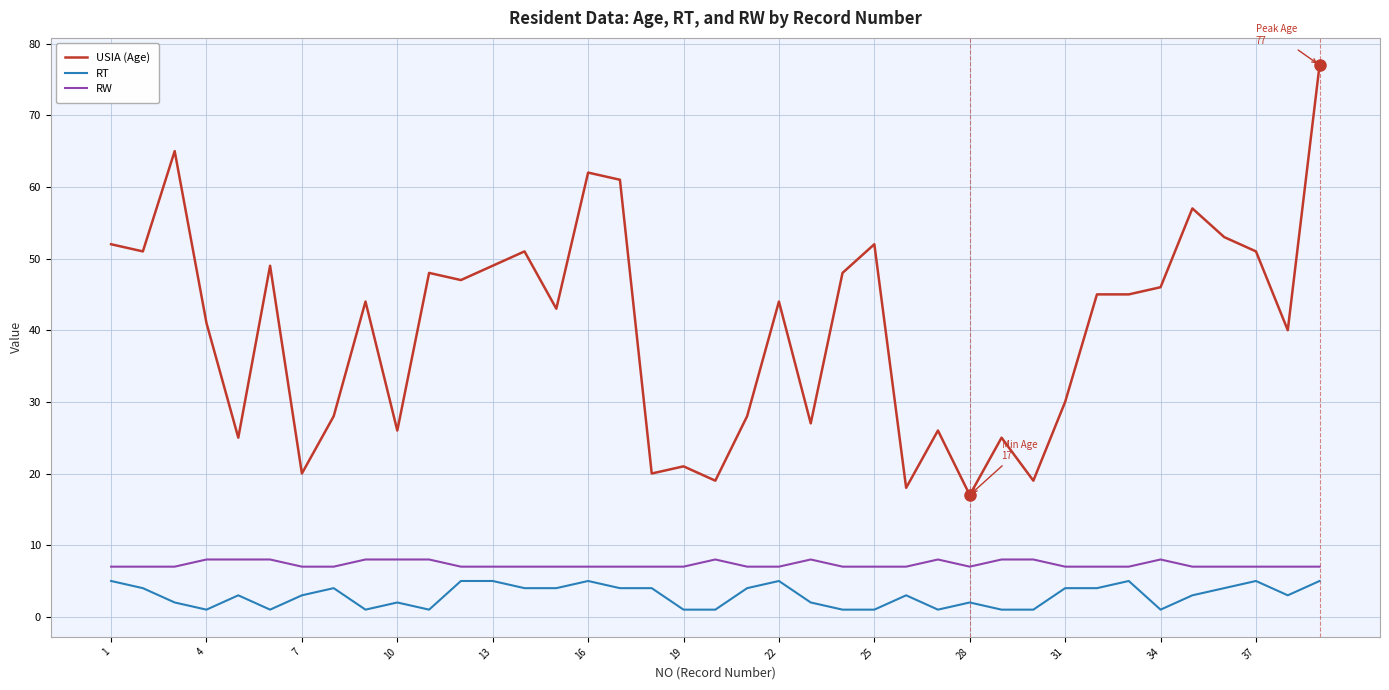

True or false: RW and USIA (Age) intersect in this chart.

False